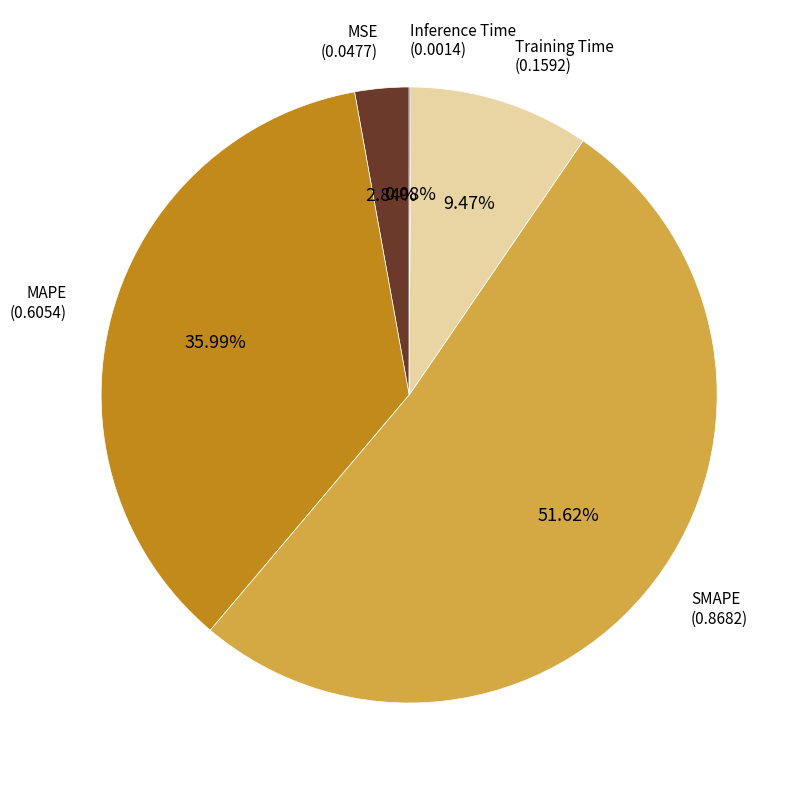

Is there any slice that represents more than half of the pie?

Yes